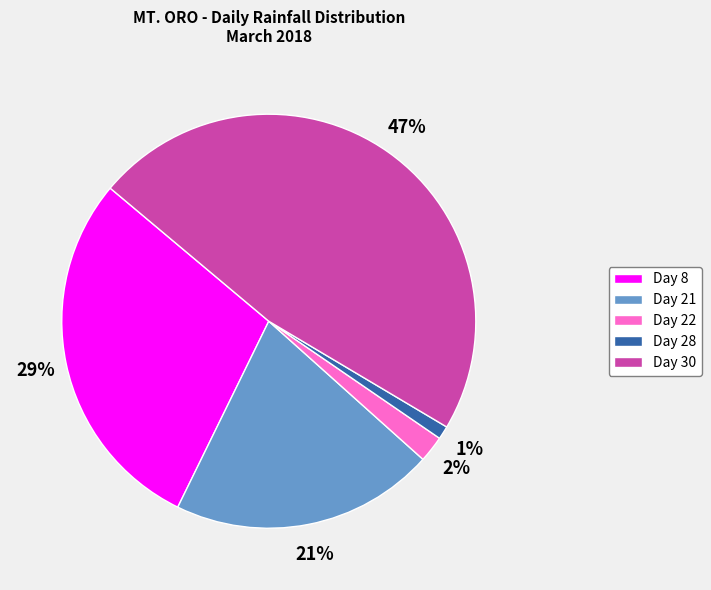

To the nearest percent, what percentage of the pie is Day 21?

21%